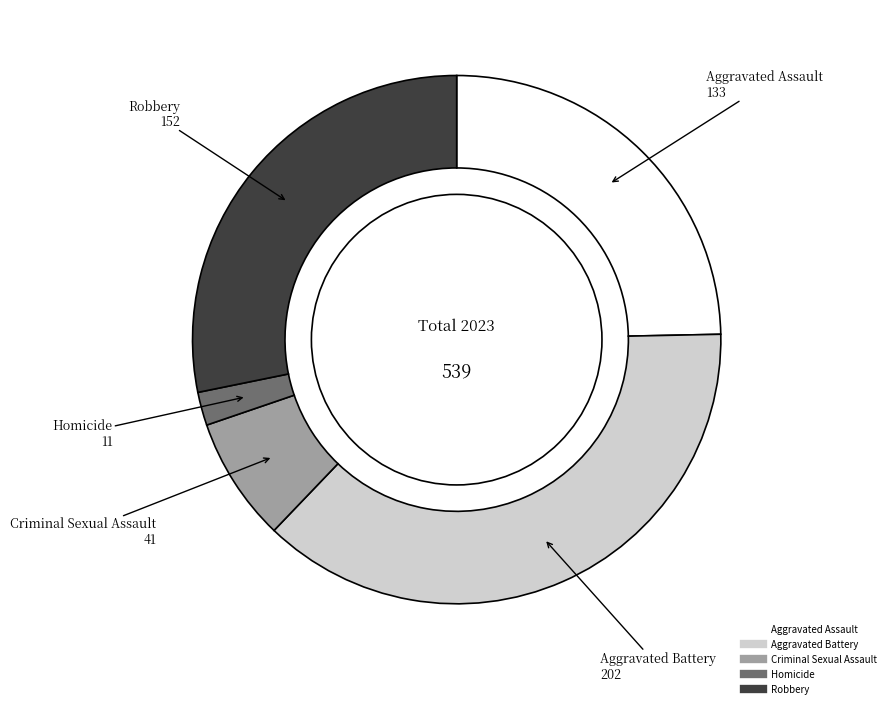

Rank the categories by value from highest to lowest.

Aggravated Battery, Robbery, Aggravated Assault, Criminal Sexual Assault, Homicide